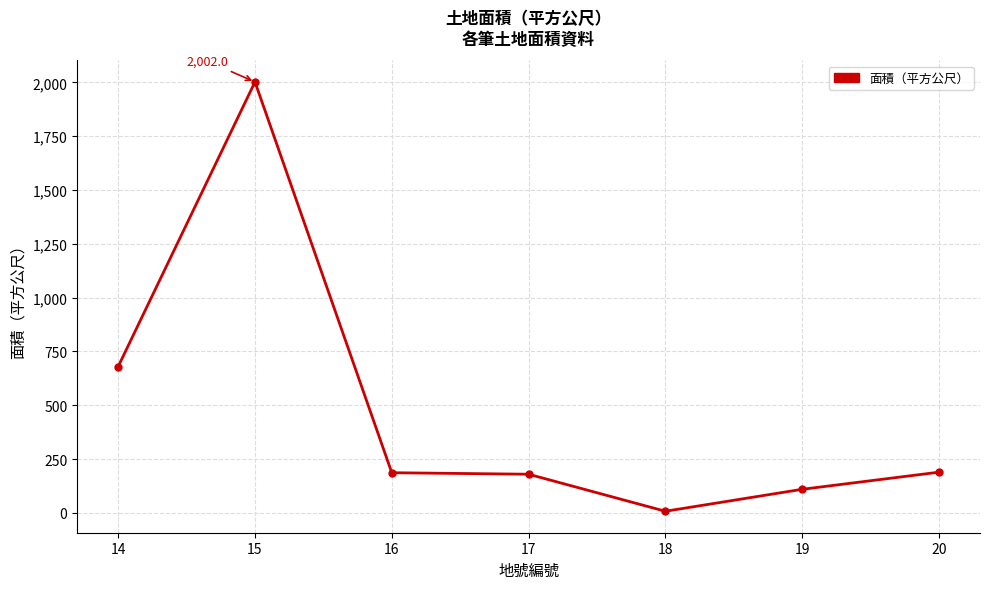

The value at 15 is 2002.0. True or false?

True